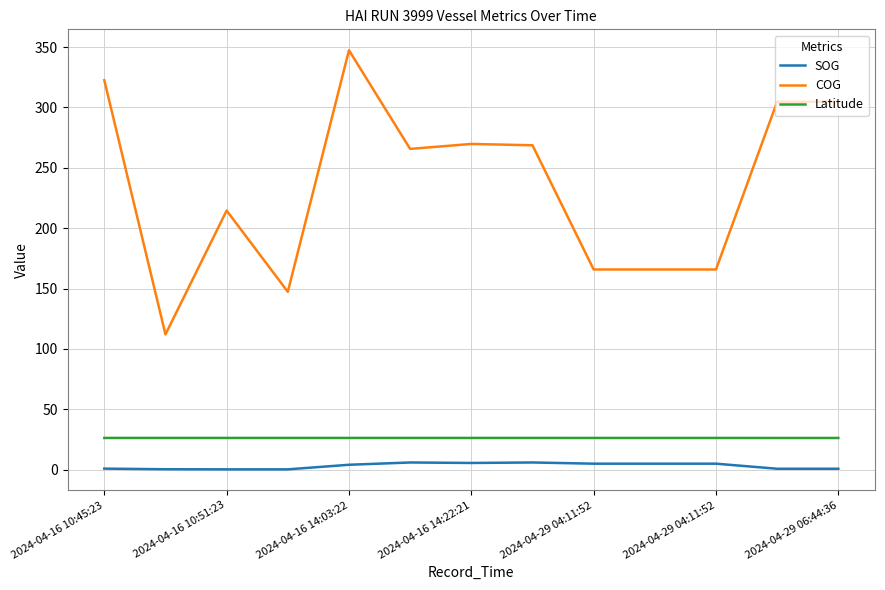

True or false: COG and Latitude cross at least once.

False